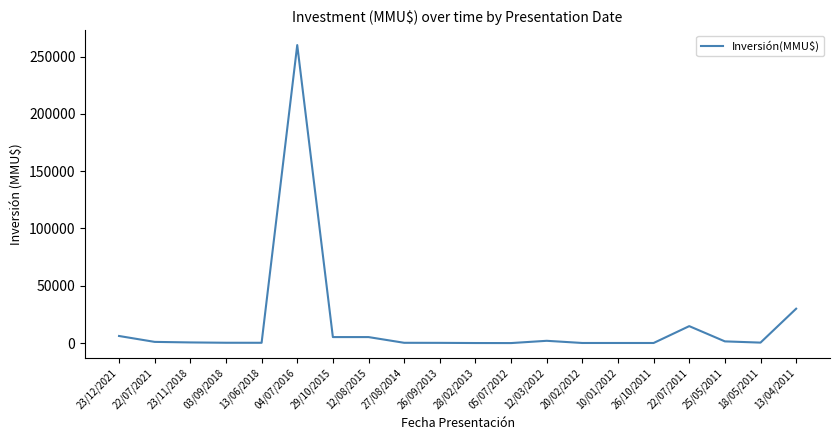

What is the greatest value displayed?

260000